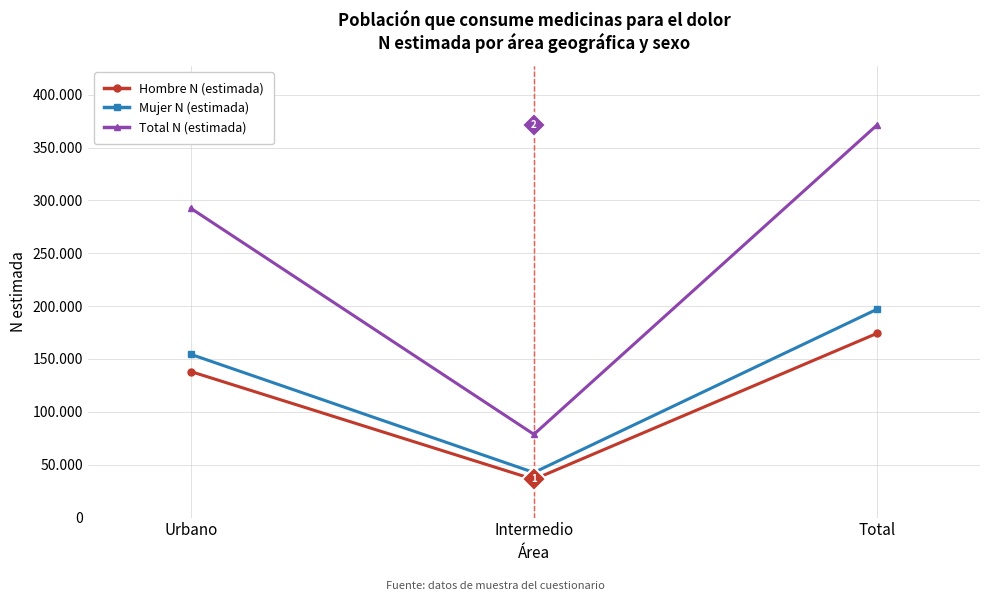

Which series has the widest spread of values?

Total N (estimada)